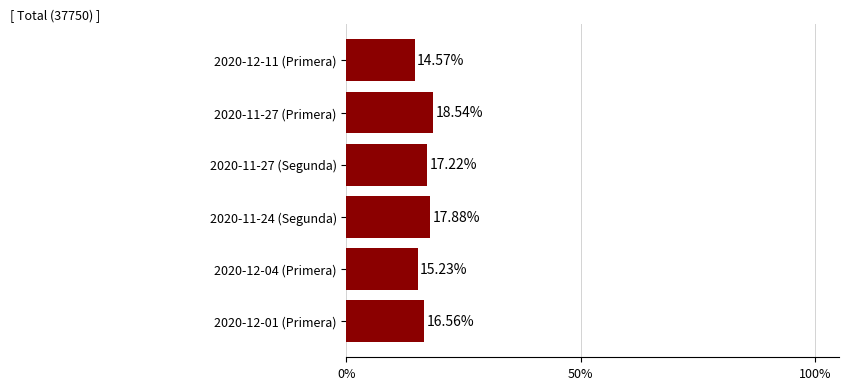

Rank the categories by value from lowest to highest.

2020-12-11 (Primera), 2020-12-04 (Primera), 2020-12-01 (Primera), 2020-11-27 (Segunda), 2020-11-24 (Segunda), 2020-11-27 (Primera)